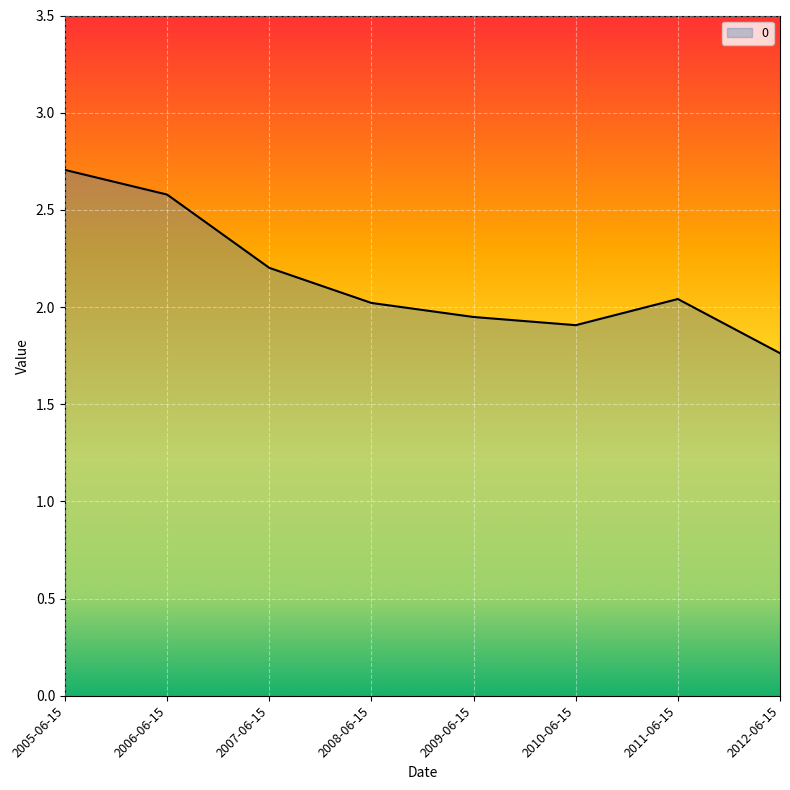

Where does the data first go above 2?

2005-06-15